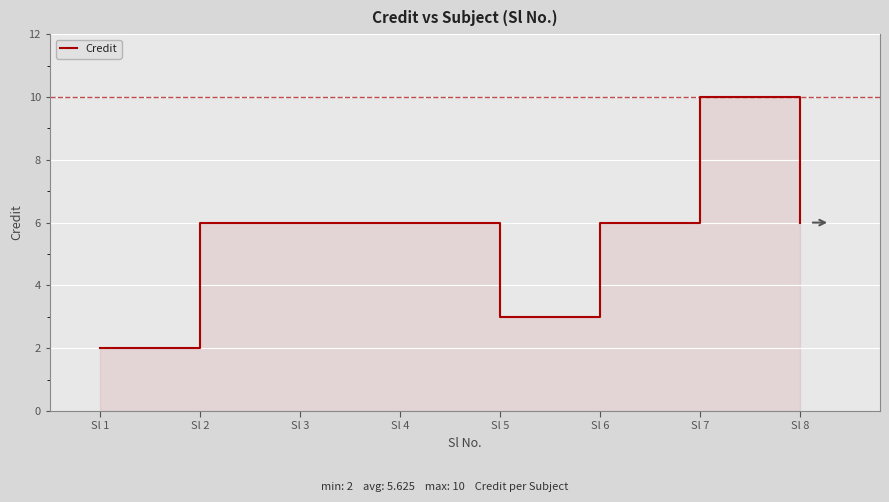

At which category does the data reach its first local valley?

Sl 5